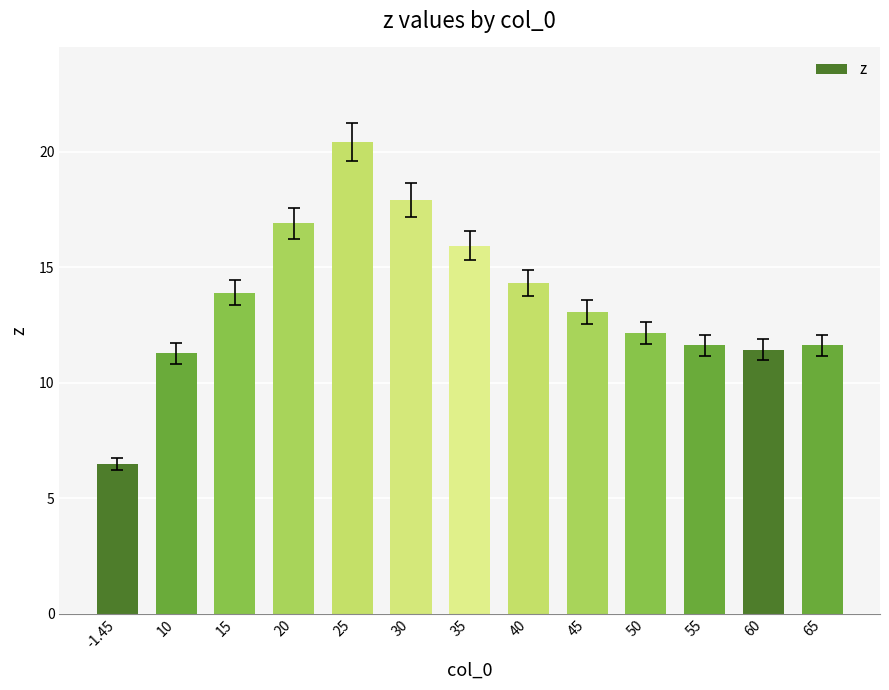

What is the difference between the maximum and minimum values?

14.0